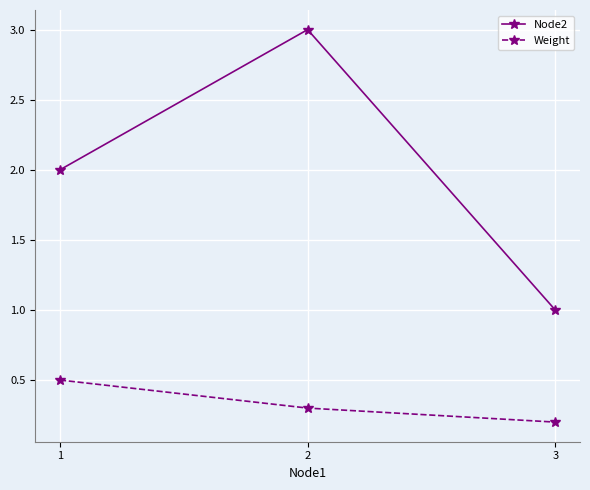

True or false: Weight has a value of 0.1 at 3.

False